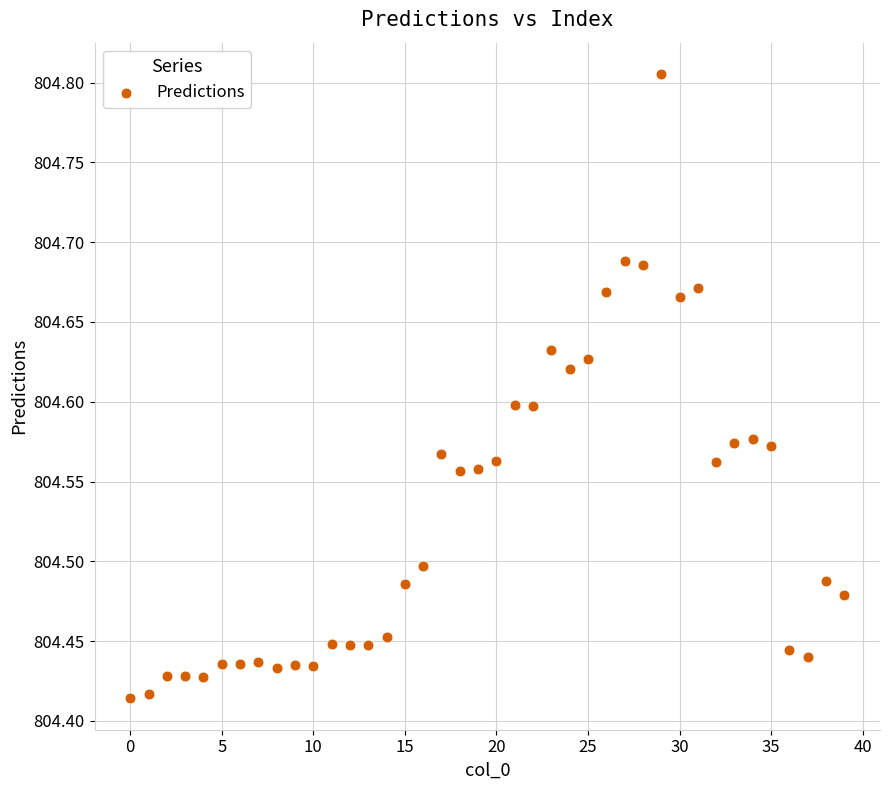

What is the range of Y values (max minus min)?

0.4